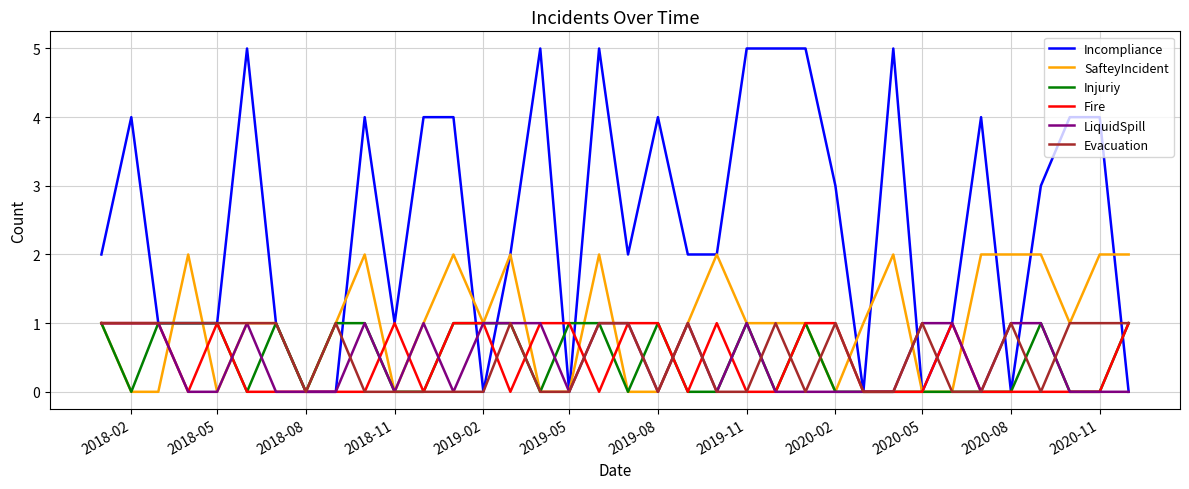

Which series has the widest spread of values?

Incompliance